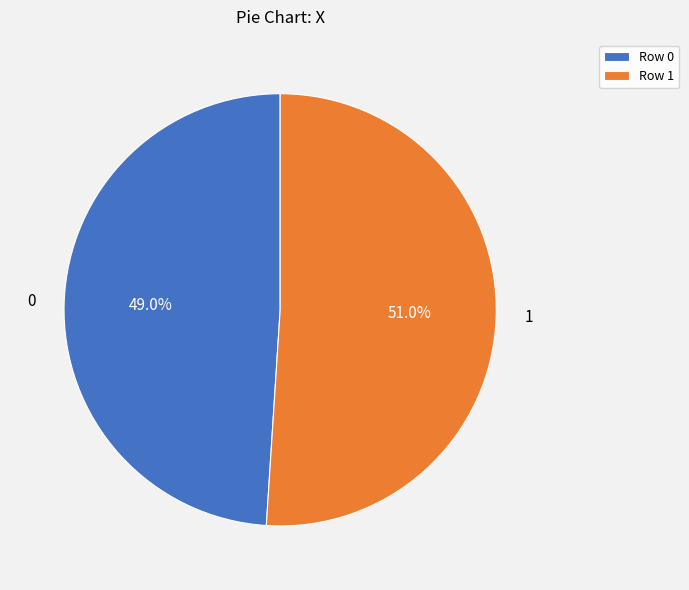

To the nearest percent, what portion does 1 represent?

51%